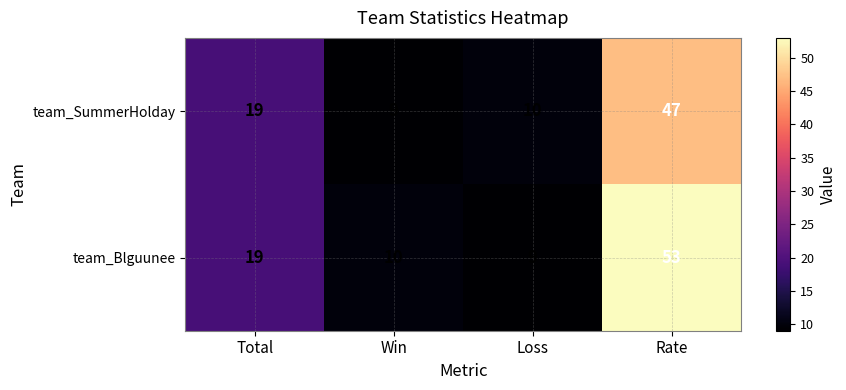

List the series in order of their overall mean, lowest first.

team_SummerHolday, team_Blguunee